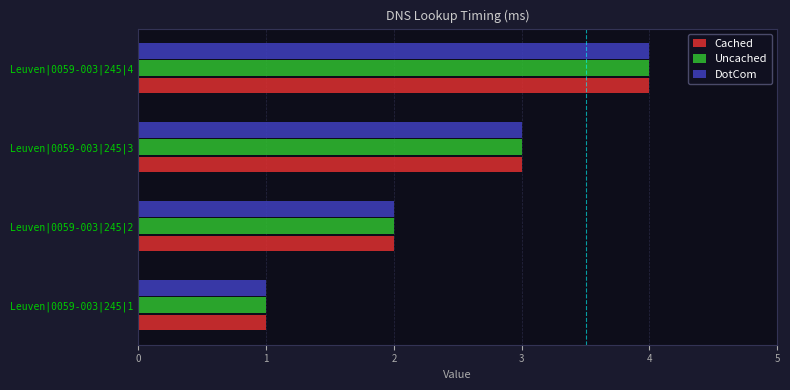

Is the value of Cached at Leuven|0059-003|245|4 greater than the value of DotCom at Leuven|0059-003|245|1?

Yes